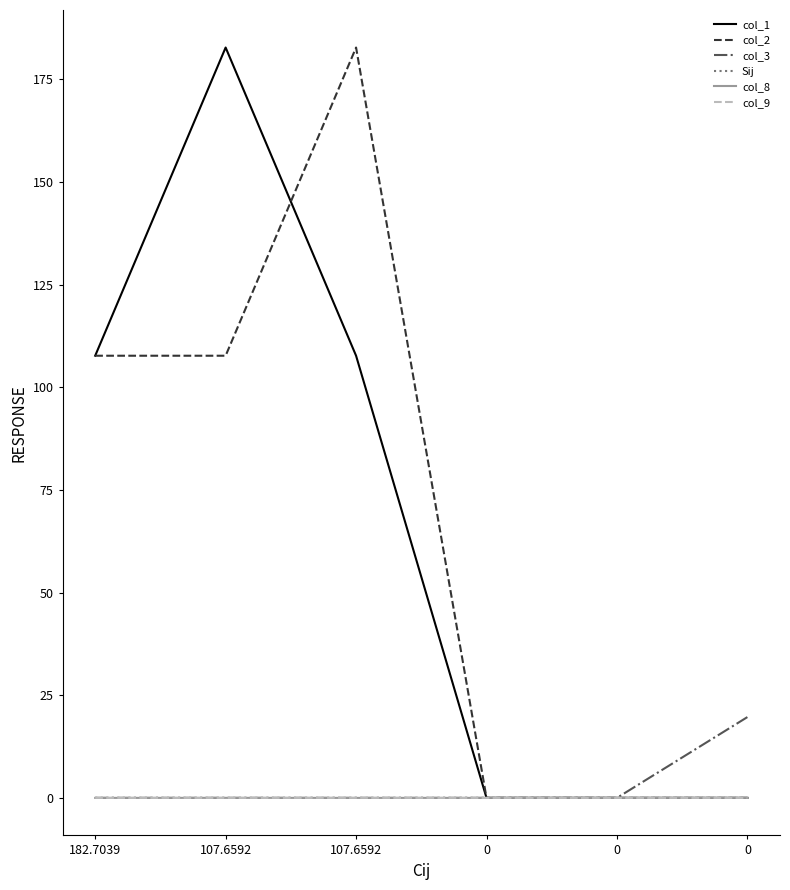

Does the chart have visible grid lines?

No